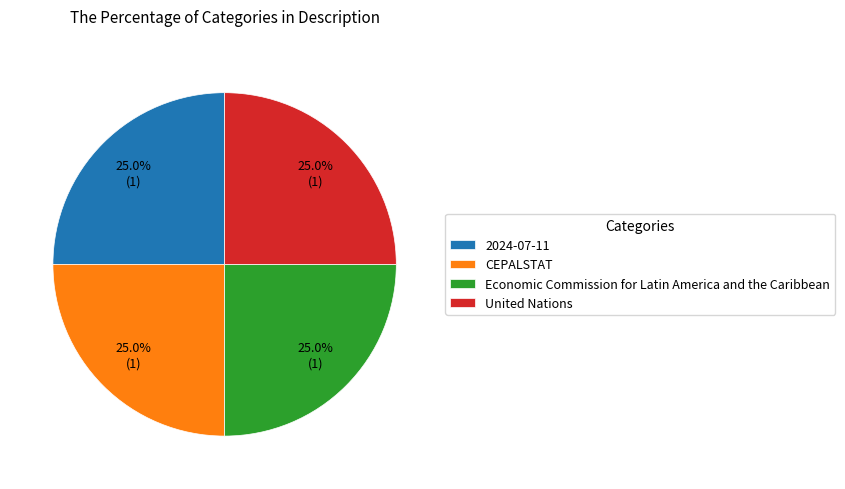

Is there any slice that represents more than half of the pie?

No